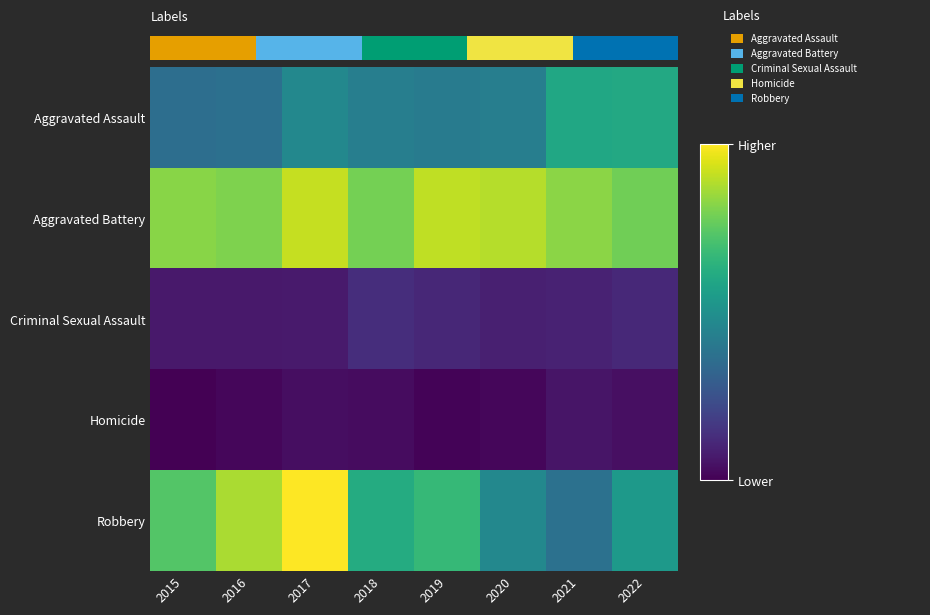

Between 2015 and 2021, which series saw the biggest shift?

Robbery